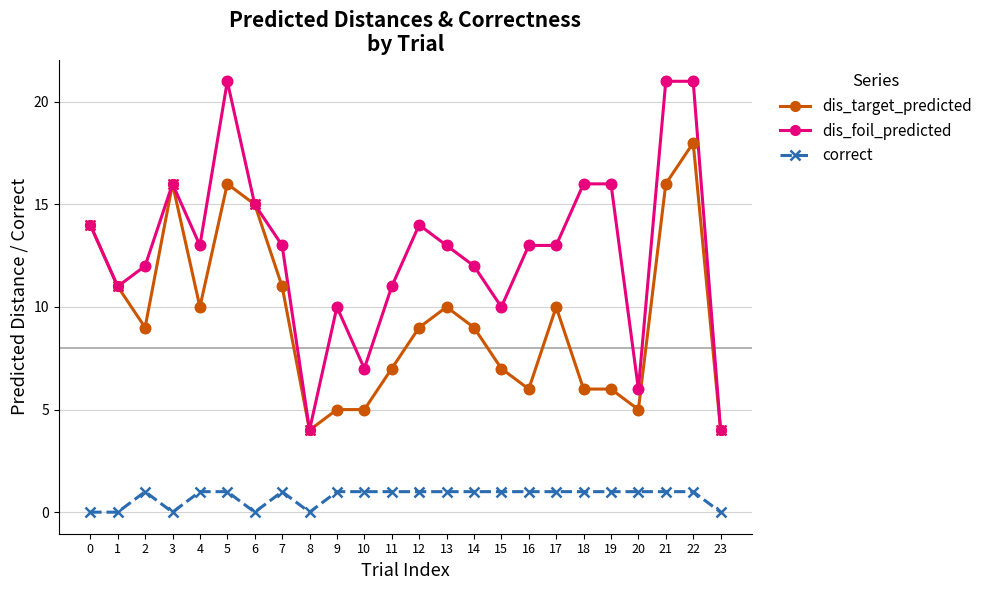

Which series has the largest total across all categories?

dis_foil_predicted